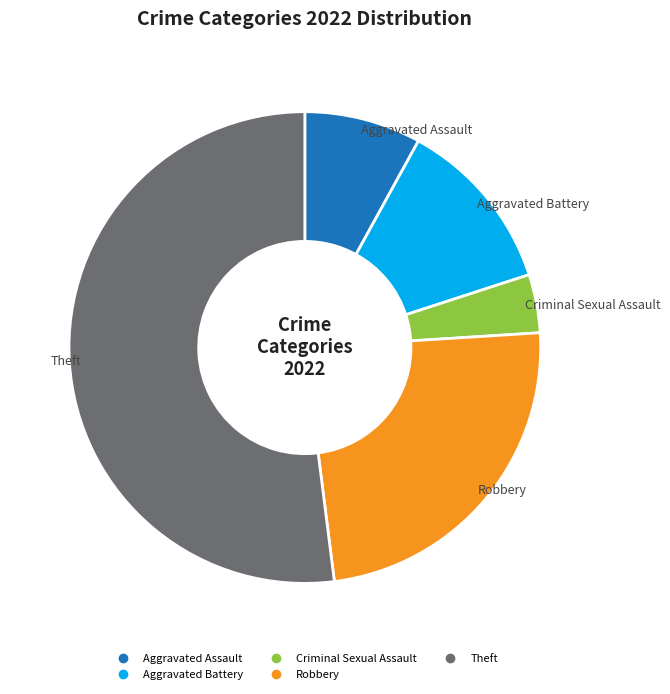

To the nearest percent, what portion does Theft represent?

52%